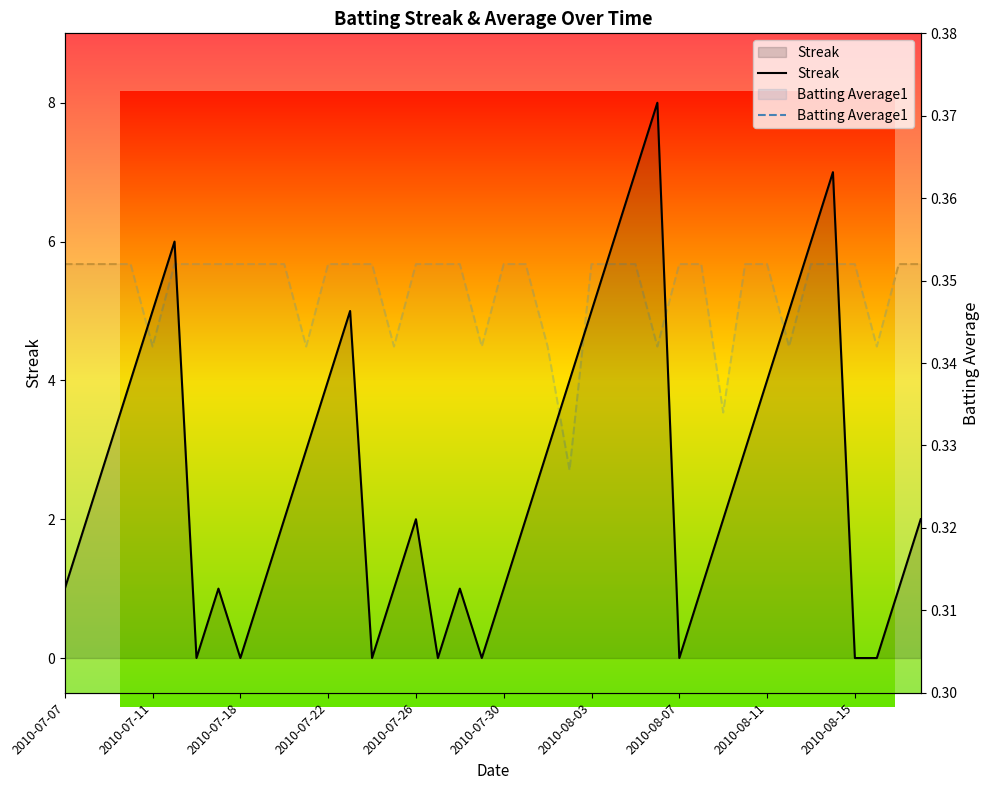

Which category has the highest value in the Batting Average1 series?

2010-07-07